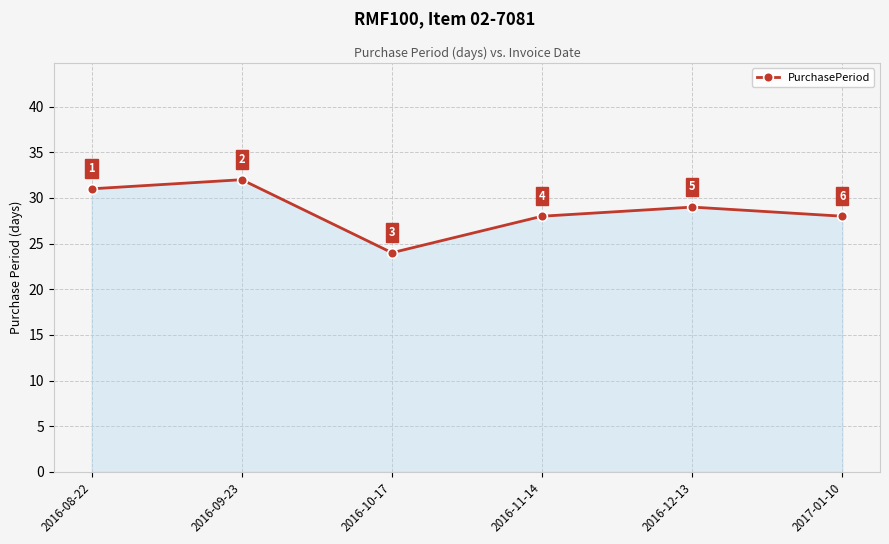

How many values are between 28 and 31?

4